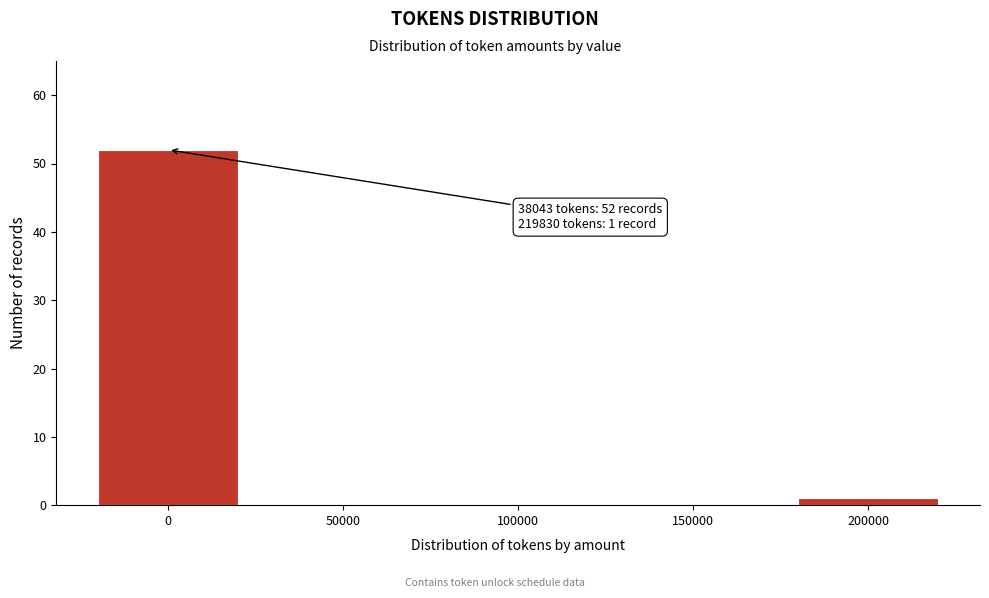

Reading left to right, extract all data points from this chart.

0=52	50000=0	100000=0	150000=0	200000=1